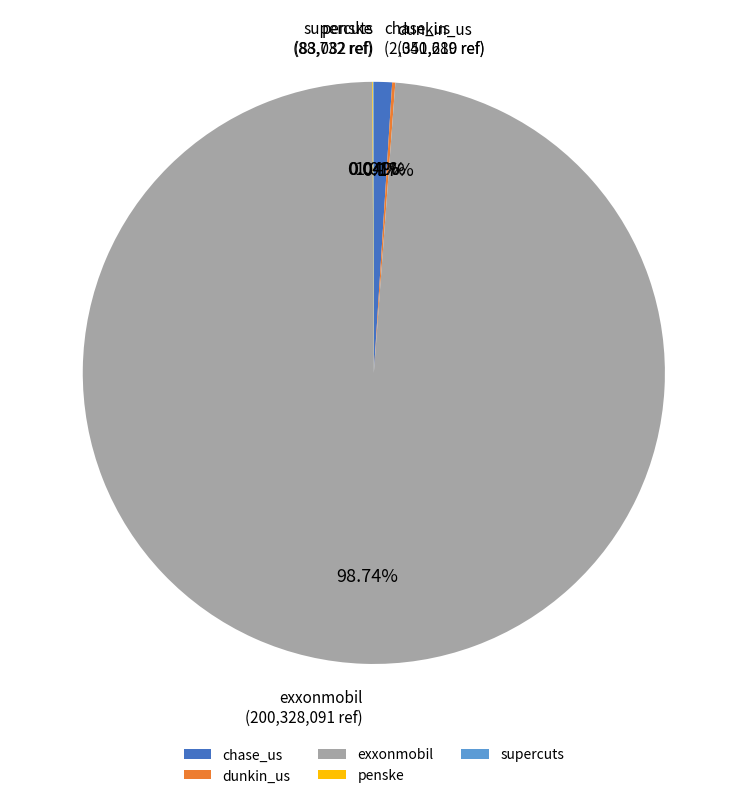

Which category has the biggest portion of the pie?

exxonmobil